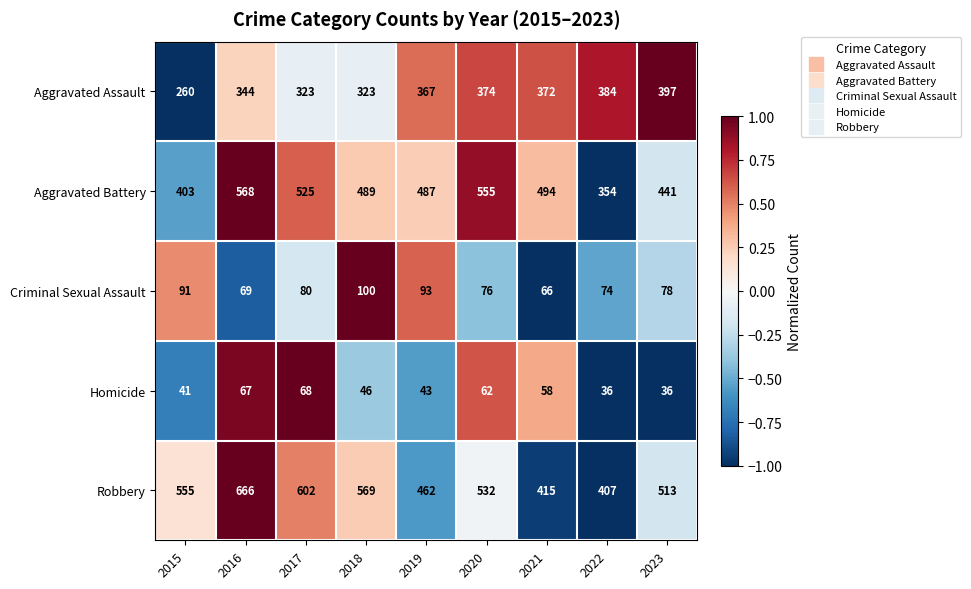

How many distinct data groups are displayed?

5